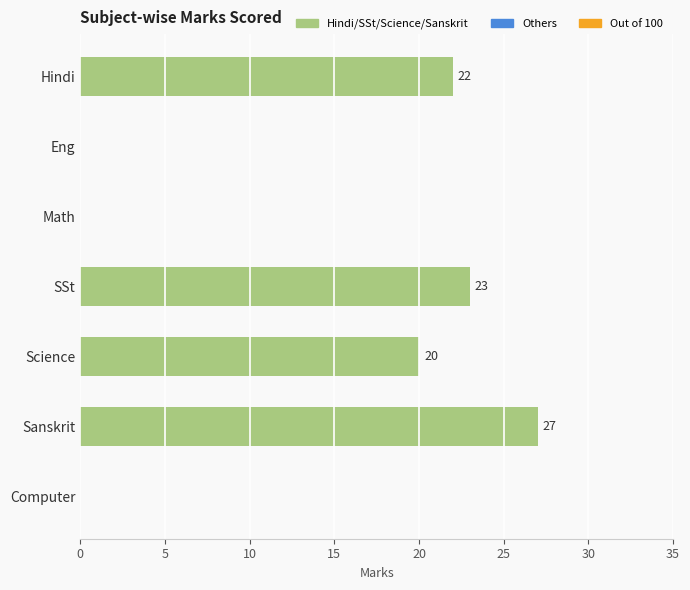

How many positive values are there?

4